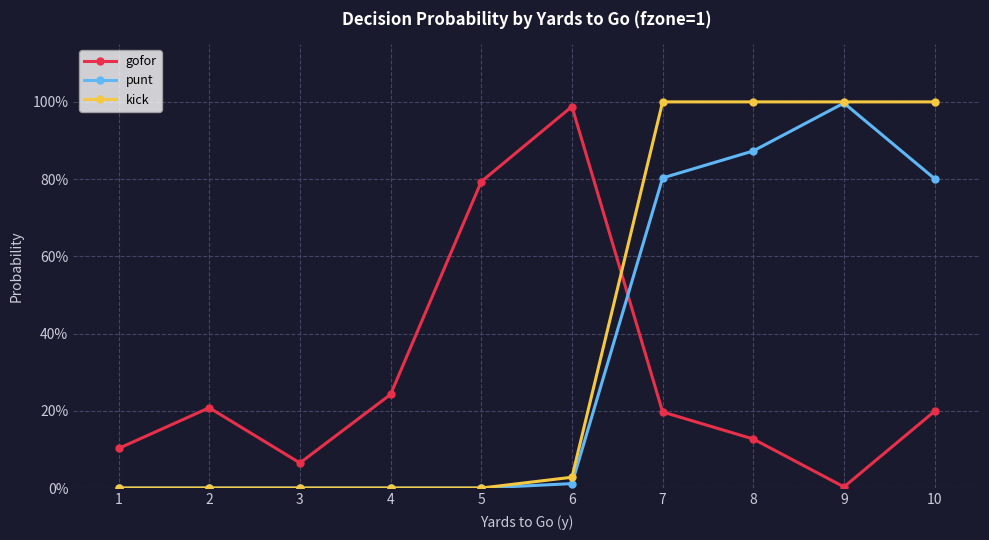

Is this an area chart (filled region under the line)?

No